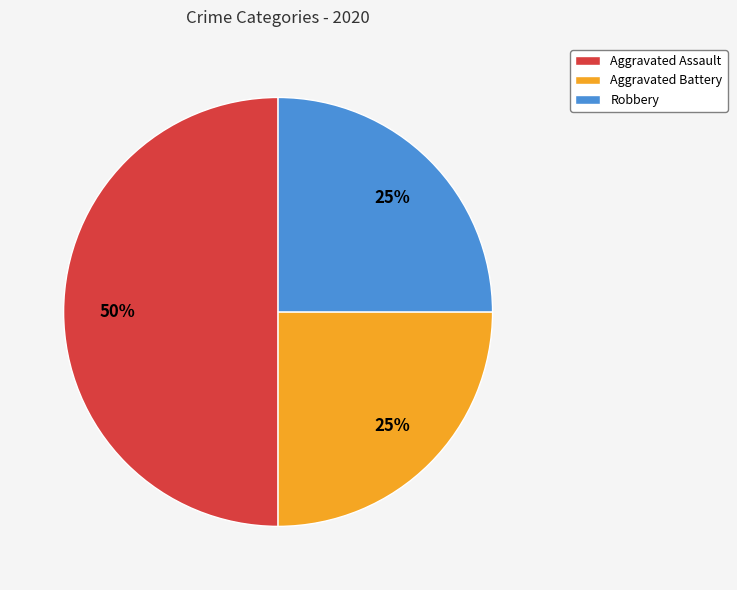

Is Robbery the majority of the pie?

No